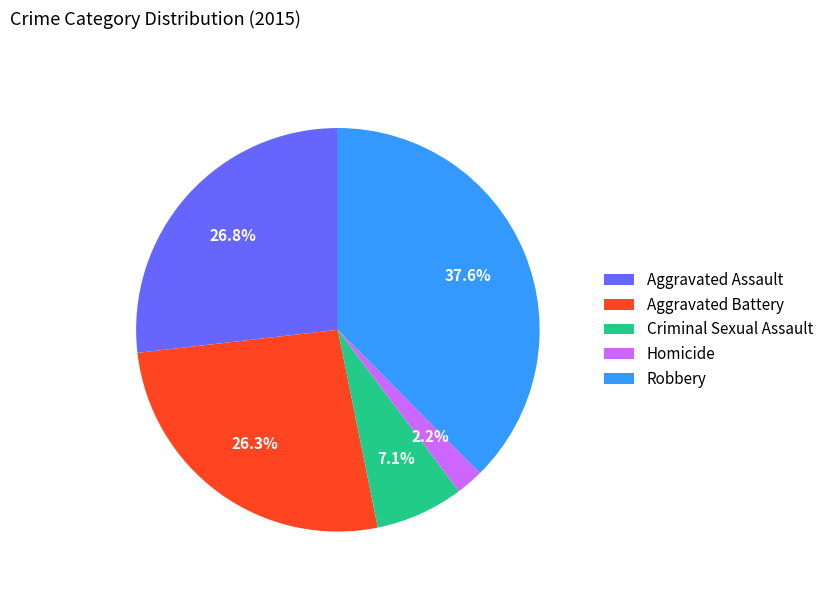

What percentage is the Robbery slice, to the nearest percent?

38%